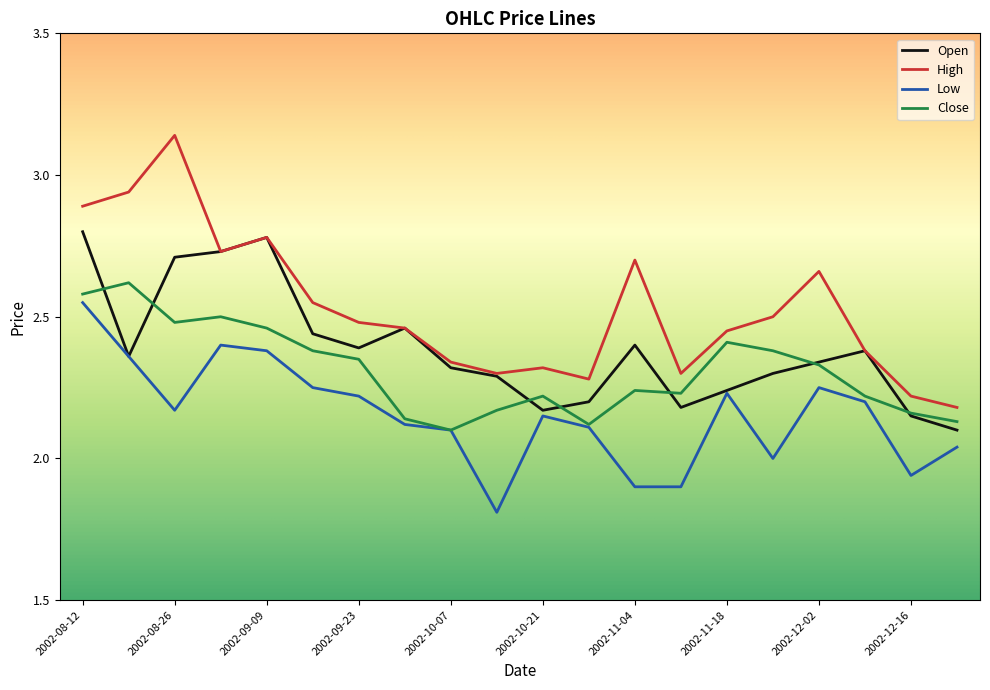

True or false: Open has more than 2 interior local peaks.

True